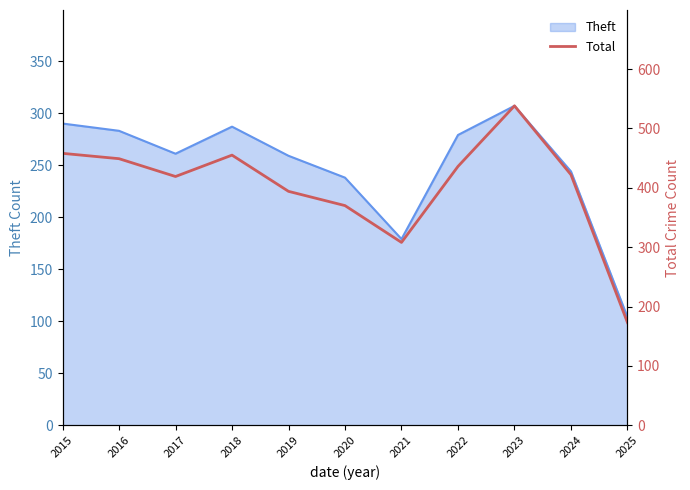

Between 2022 and 2016, which is larger?

2016